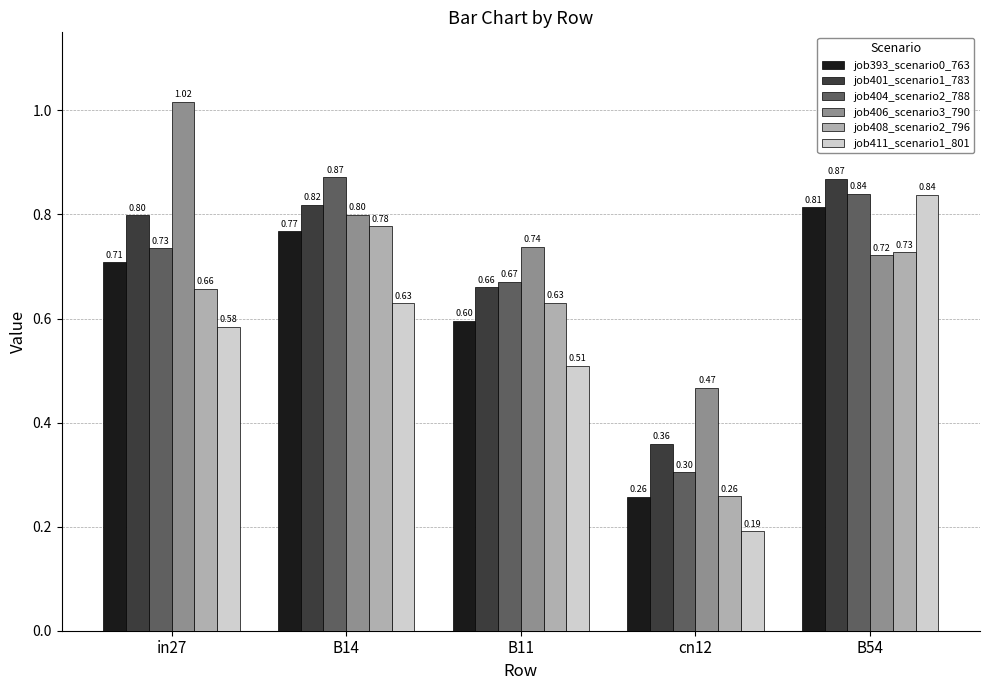

The value of job408_scenario2_796 at B54 is 0.4. True or false?

False